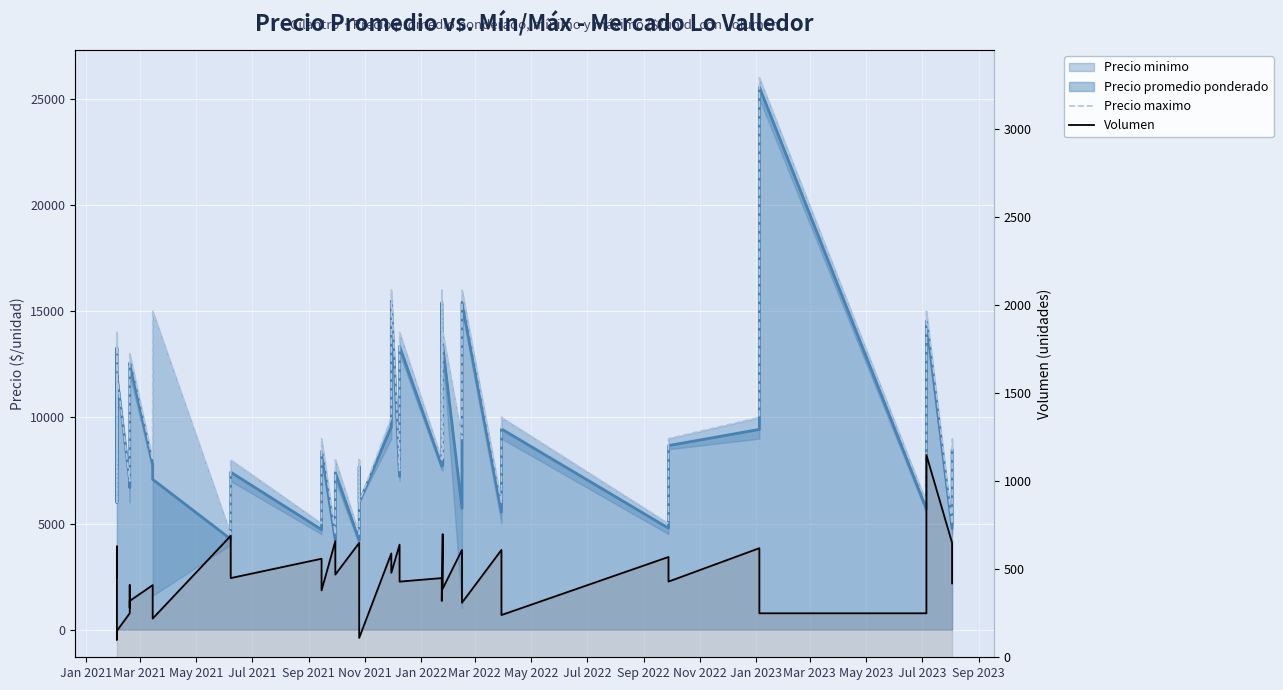

What is the difference between the maximum and minimum values in the Volumen series?

1050